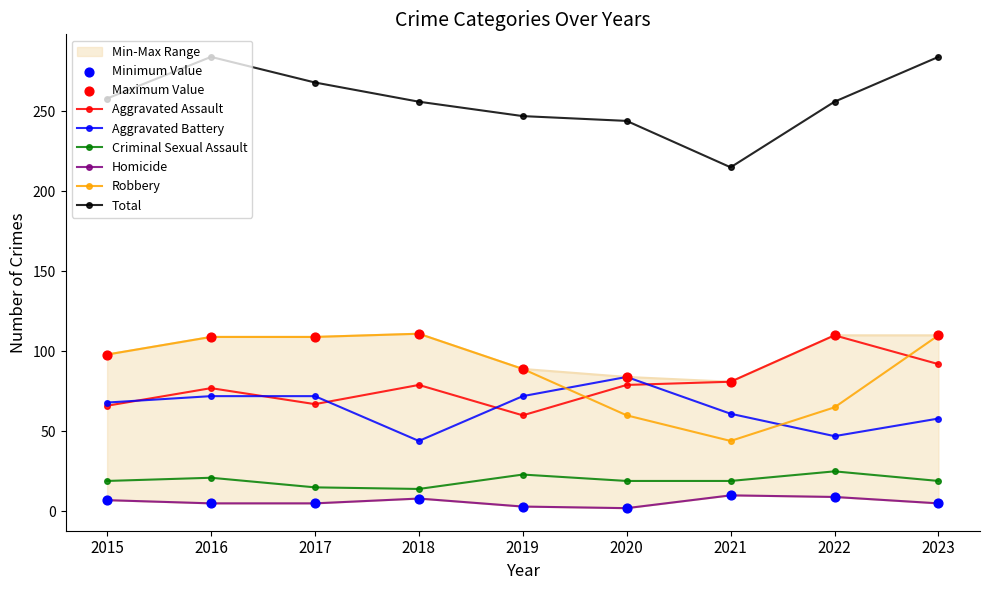

Which series has the widest spread of Y values?

Total